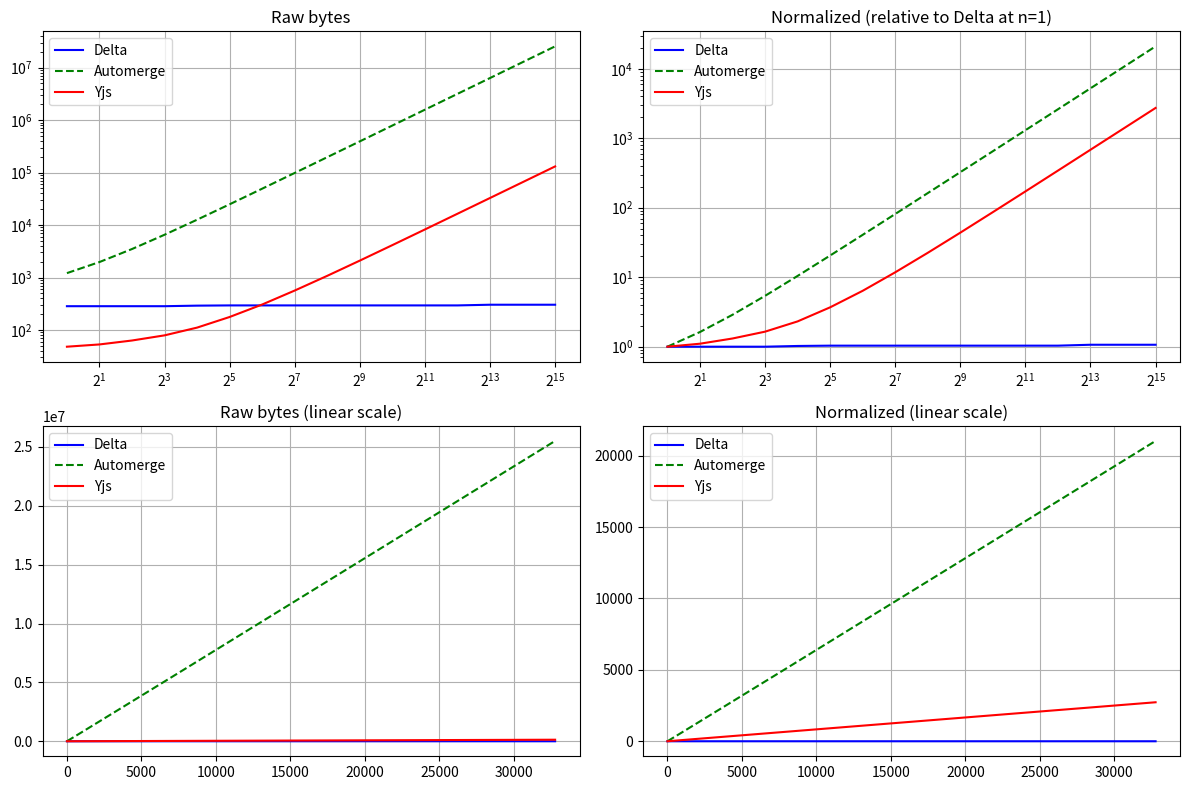

Reading left to right, list all the values displayed in this chart.

Delta: 1.0	1.0	1.0	1.0	1.0	1.0	1.0	1.0	1.0	1.0	1.0	1.0	1.0	1.1	1.1	1.1
Automerge: 1.0	1.6	2.9	5.4	10.4	20.5	40.7	81.3	162.5	325.1	651.0	1305.2	2613.7	5236.0	10499.2	21034.7
Yjs: 1.0	1.1	1.3	1.6	2.3	3.7	6.4	11.8	22.5	43.8	86.5	171.8	342.5	683.9	1366.6	2731.9